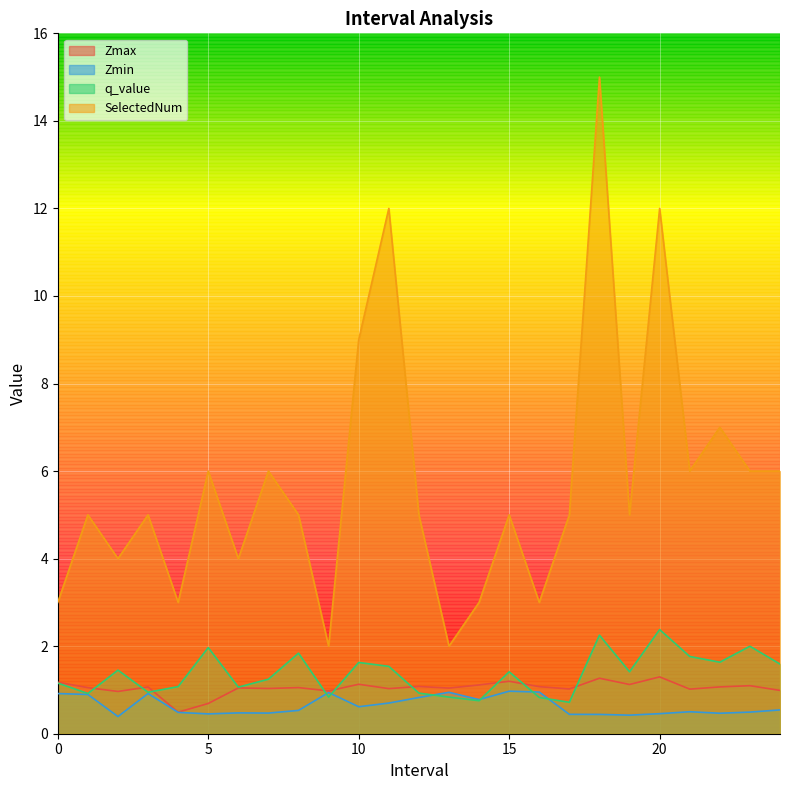

Which category has the lowest value in the Zmin series?

2.0